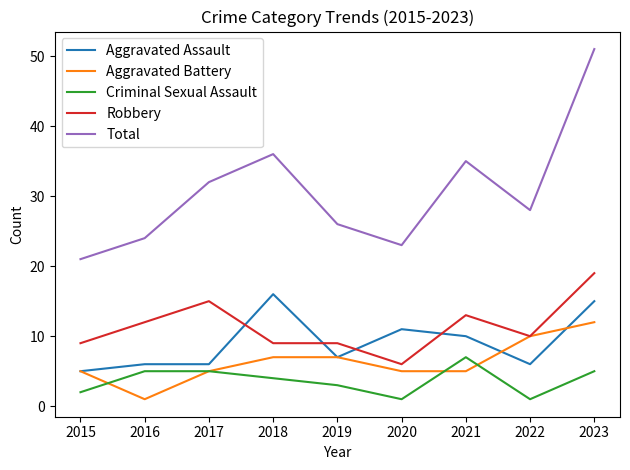

What is the difference between the highest and lowest values at 2021?

30